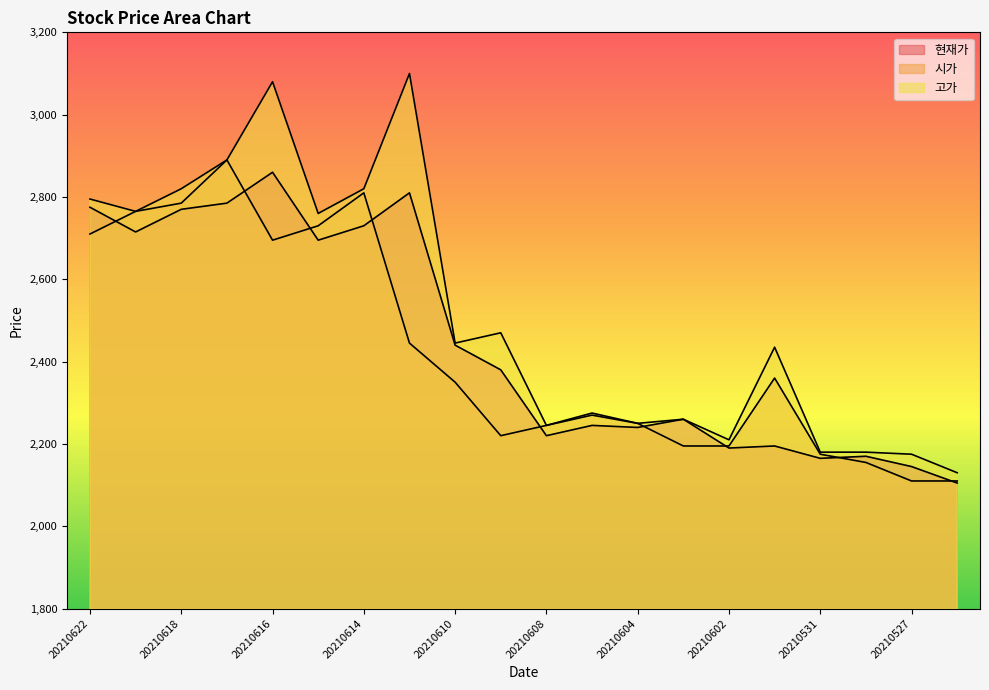

What is the value of the 시가 point at the 10th from the left?

2220